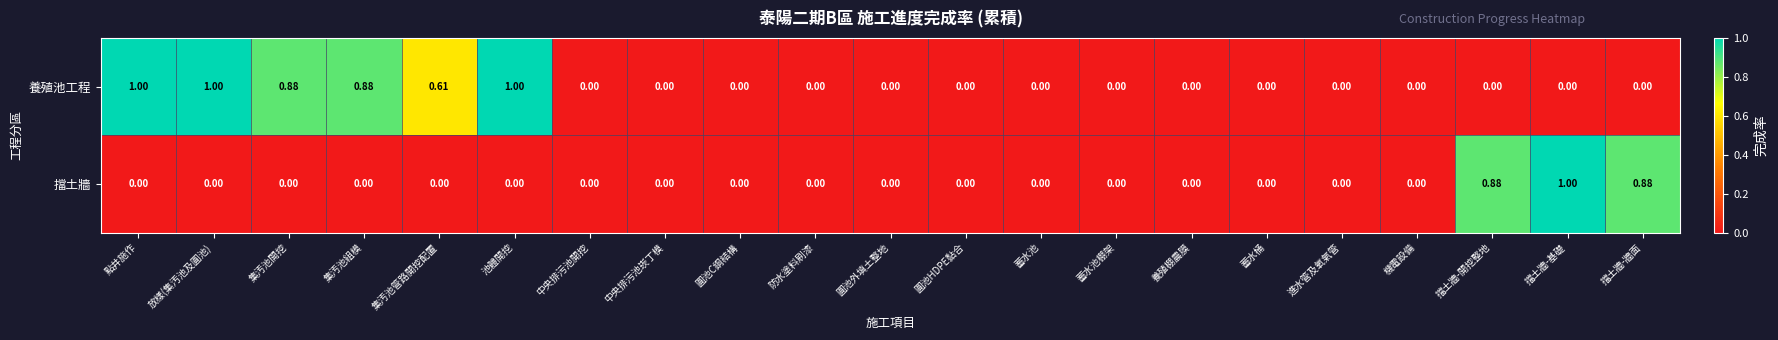

Which series has the largest total across all categories?

養殖池工程